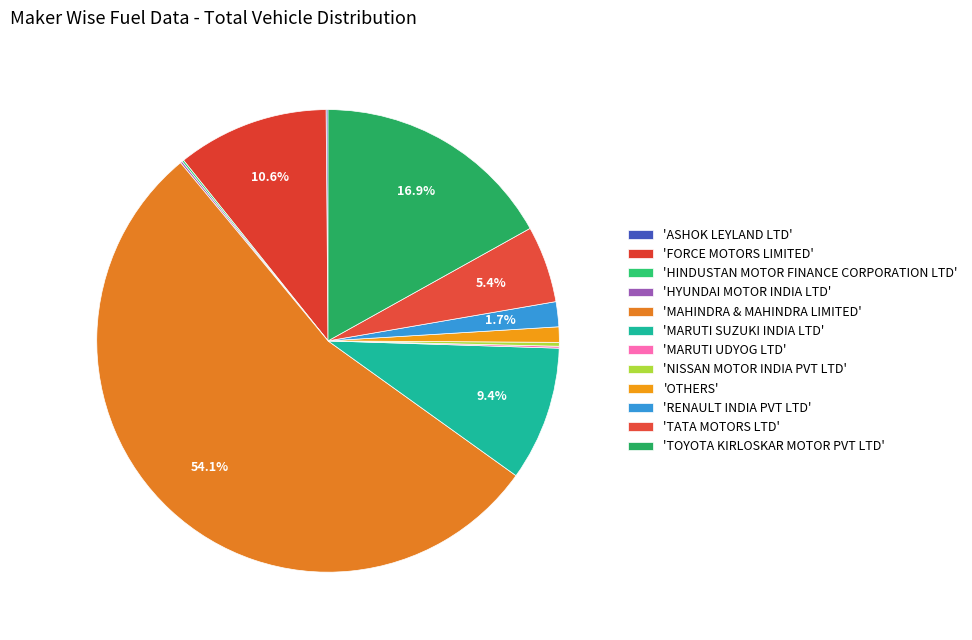

Count the number of slices in the pie.

12